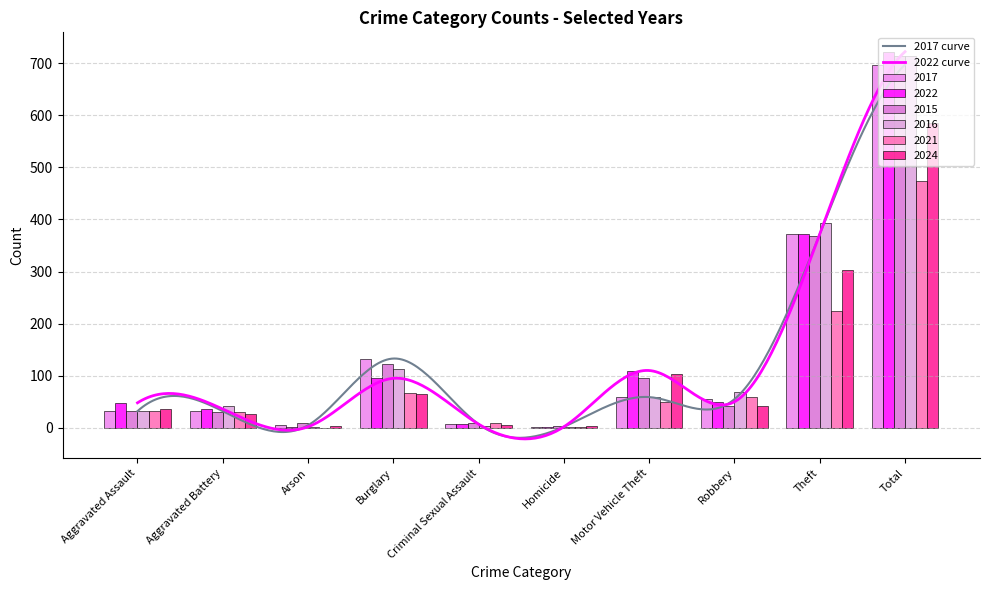

What is the label of the 9th bar from the left?

Theft